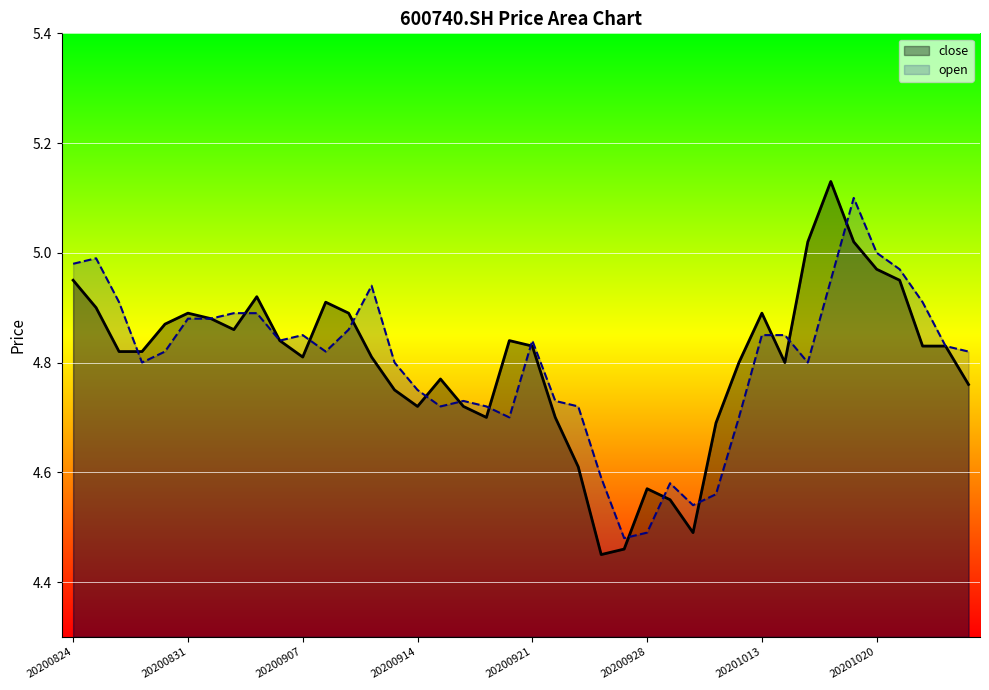

True or false: open has a value of 7.0 at 20201020.

False